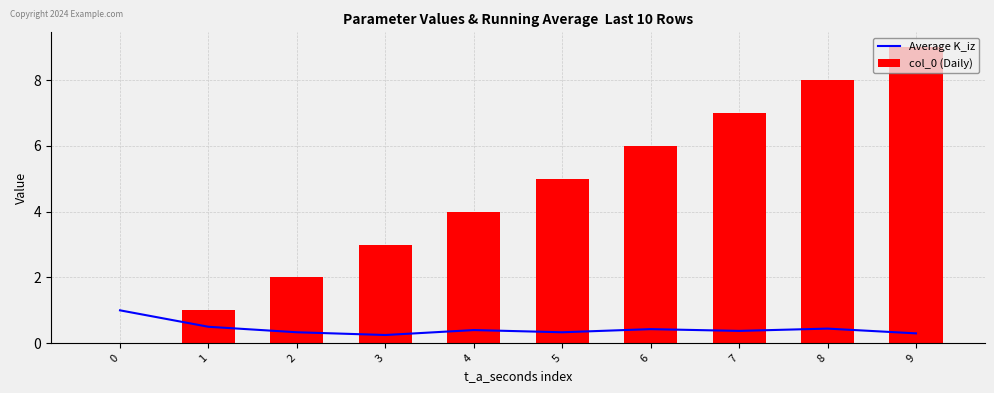

Which has a higher value, 6 or 3?

6